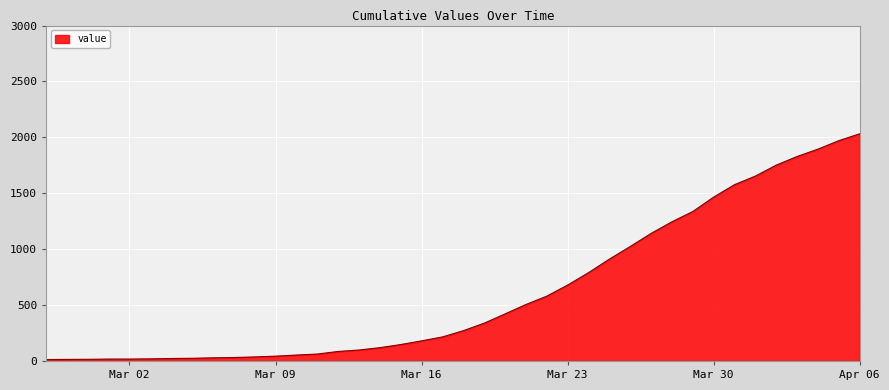

How many lines are shown in the chart?

1